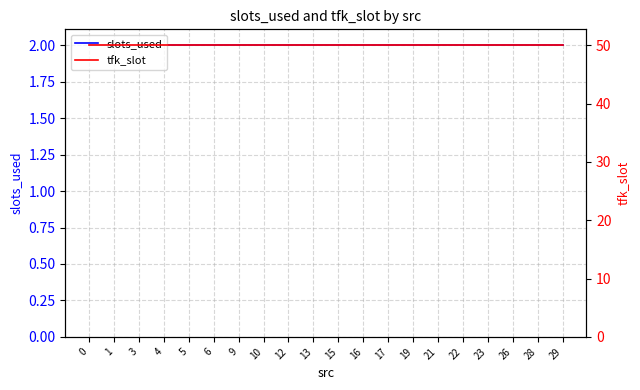

What are all the series names shown in the legend?

slots_used, tfk_slot